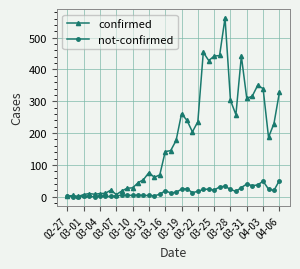

What is the average value of the not-confirmed series?

16